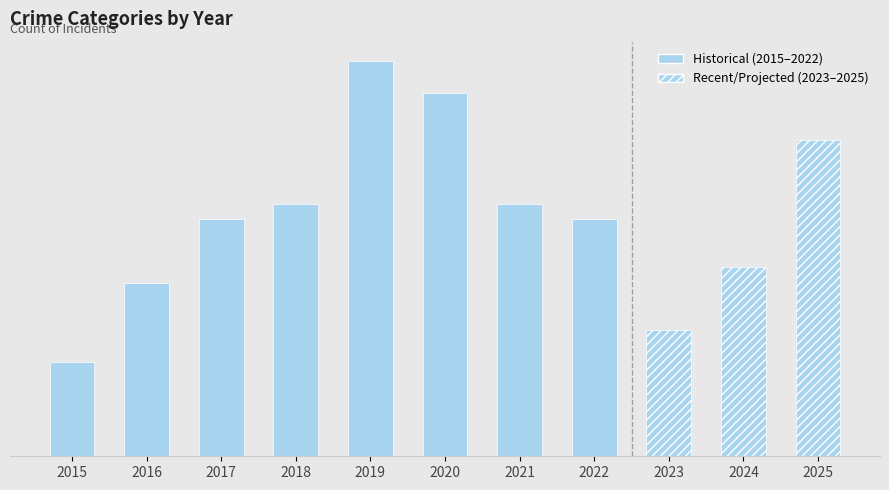

What is the difference between the second highest and minimum values in the Total series?

17